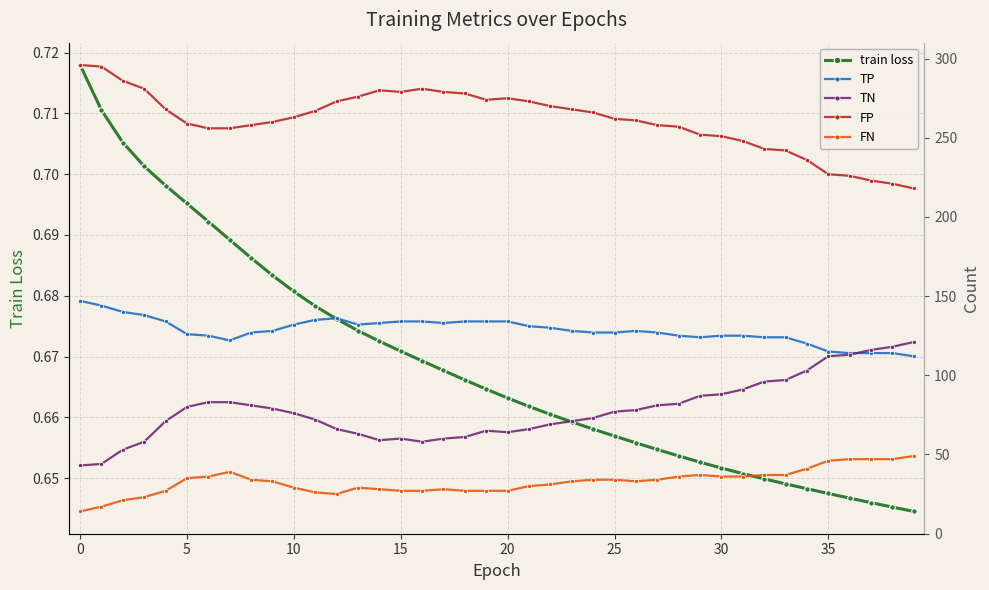

At how many categories does at least one series exceed 205?

40